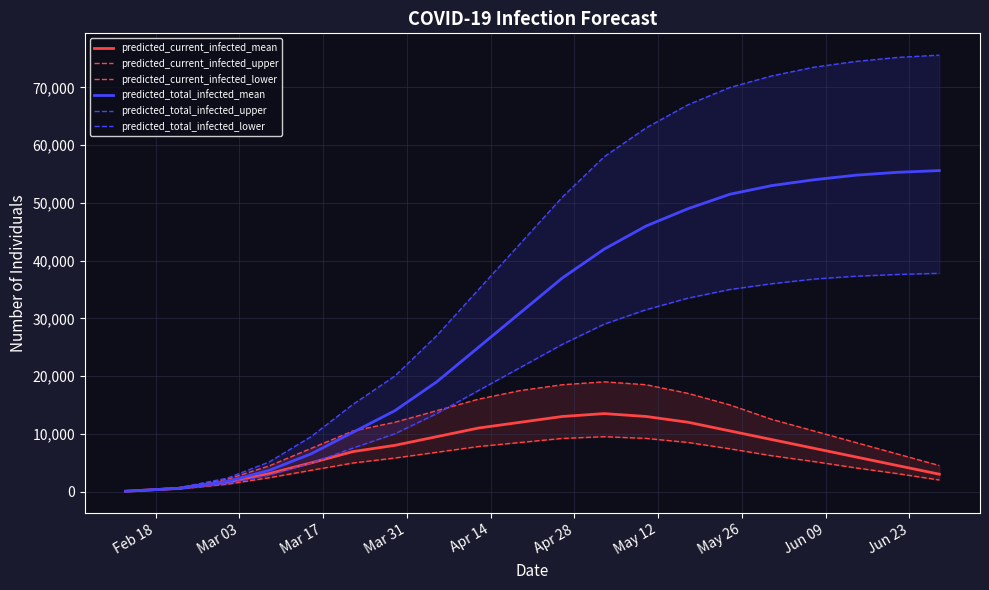

What is the maximum value for predicted_current_infected_mean?

13500